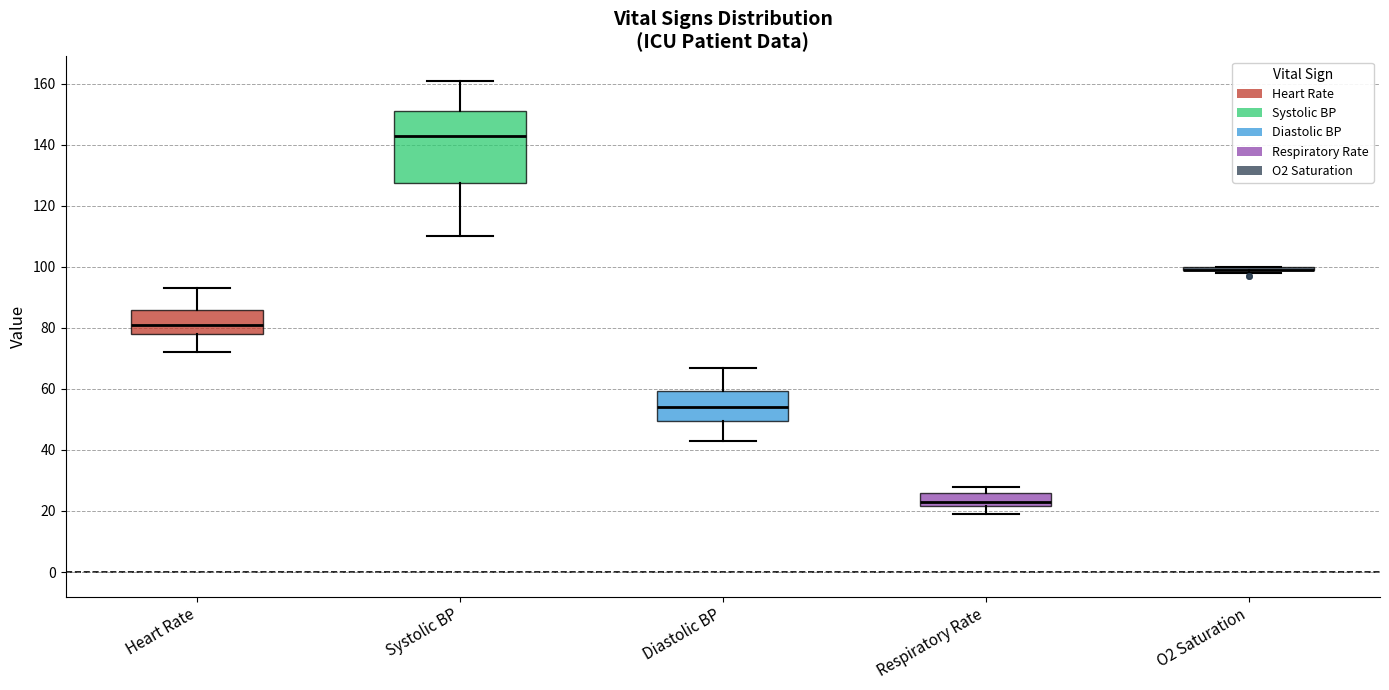

Reading left to right, read every box against the y-axis: the position of its median line, the range the box covers, and the ends of its whiskers. The values are not printed on the chart, so give them approximately, as read against the axis.

Heart Rate: median 82, box 78 to 86, whiskers 72 to 94
Systolic BP: median 144, box 128 to 152, whiskers 110 to 162
Diastolic BP: median 54, box 50 to 60, whiskers 44 to 68
Respiratory Rate: median 24, box 22 to 26, whiskers 20 to 28
O2 Saturation: box collapsed to a line at 100, whiskers 98 to 100